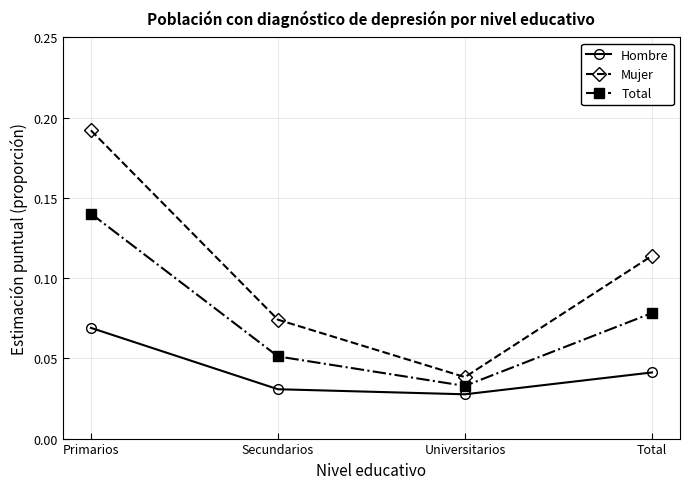

What is the total value across all series at Primarios?

0.4